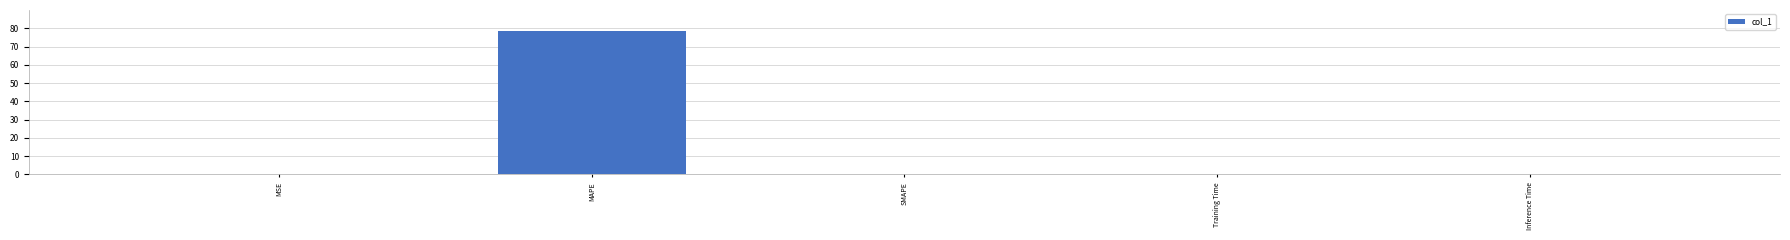

Read the value at MAPE.

78.3